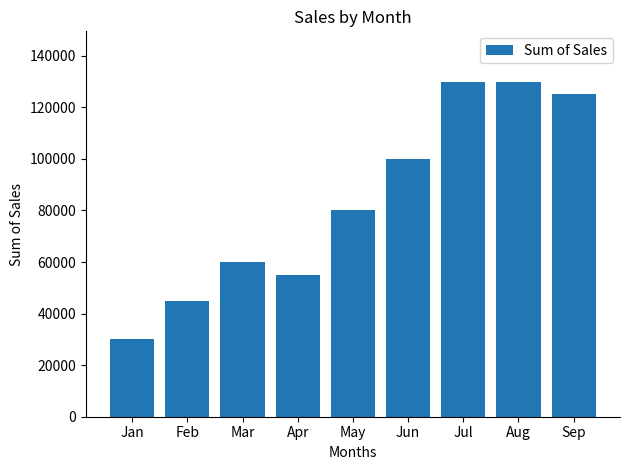

What is the value of the 1st bar from the left?

30000.0